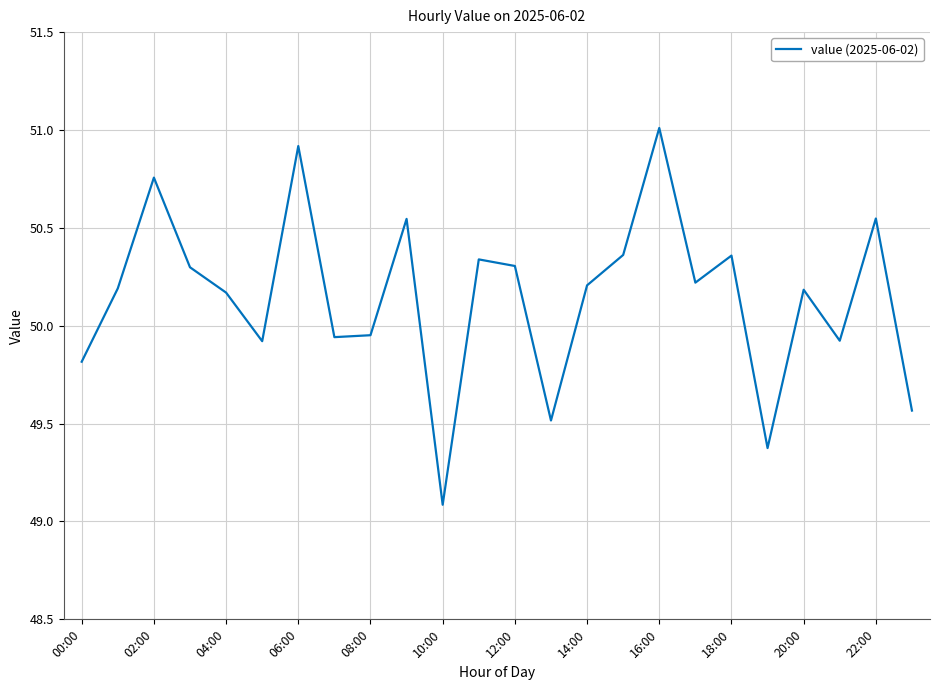

What is the smallest value displayed?

49.1